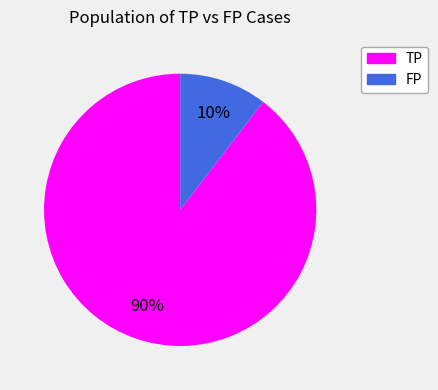

How many slices are in this pie chart?

2